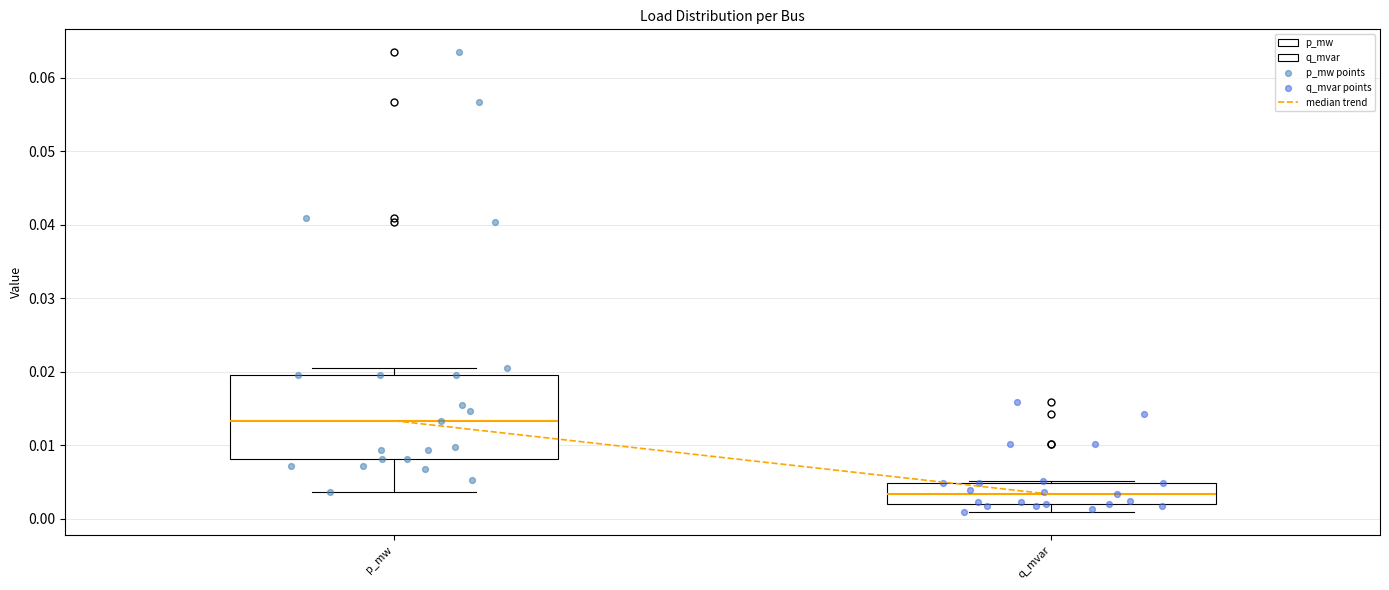

Reading left to right, transcribe this box plot: for each box, give where its median line is, the range the box spans, and where its two whiskers end, as read against the y-axis. The values are not printed on the chart, so give them approximately, as read against the axis.

p_mw: median 0.013, box 0.008 to 0.020, whiskers 0.004 to 0.021
q_mvar: median 0.003, box 0.002 to 0.005, whiskers 0.001 to 0.005